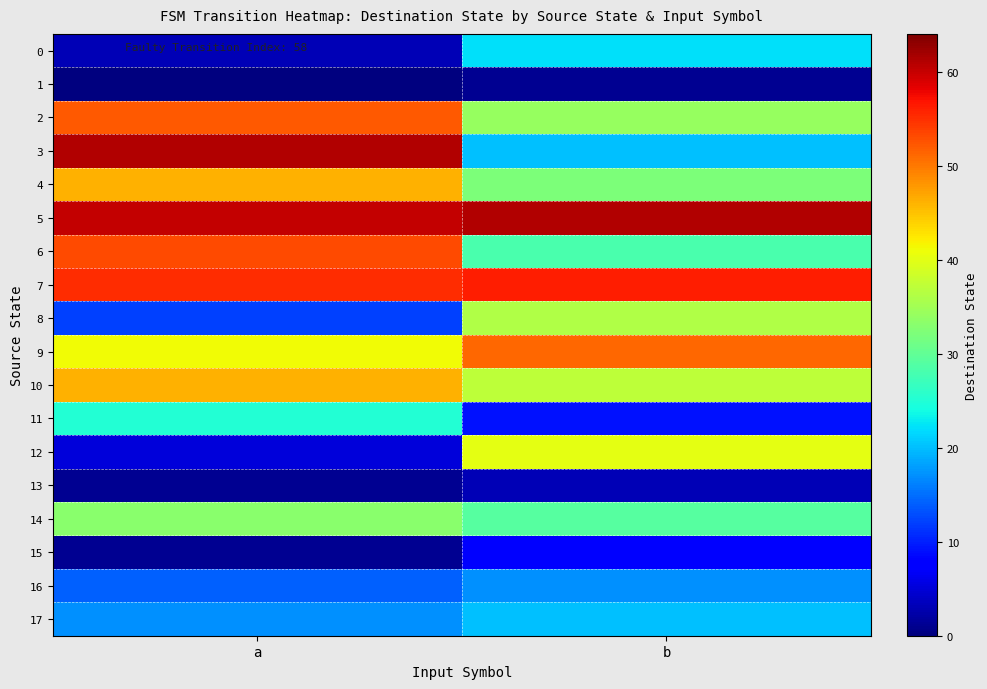

At how many categories does at least one series exceed 9?

2